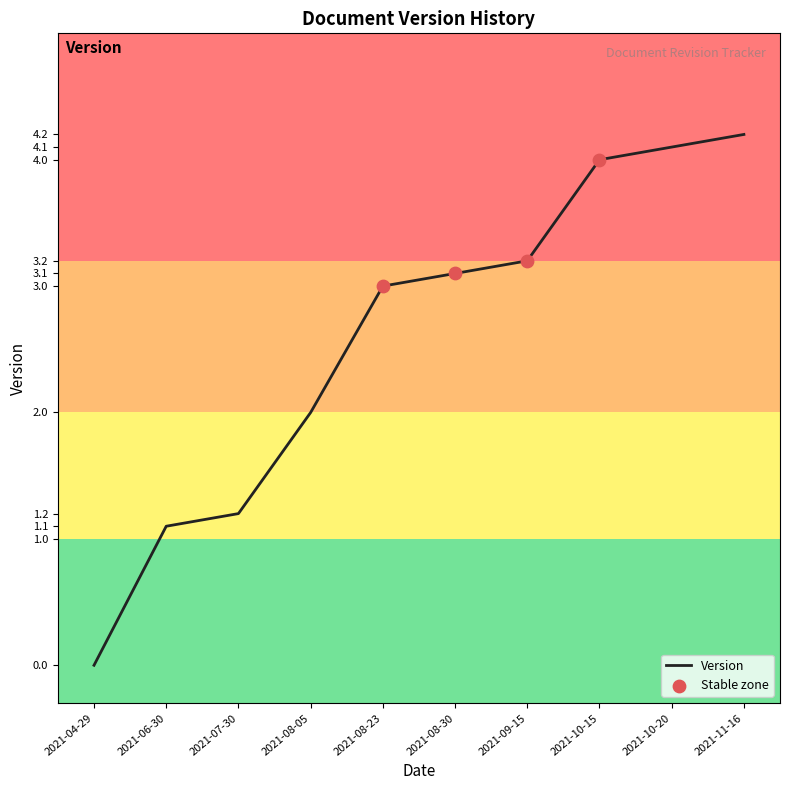

Which has a higher value, 2021-07-30 or 2021-09-15?

2021-09-15